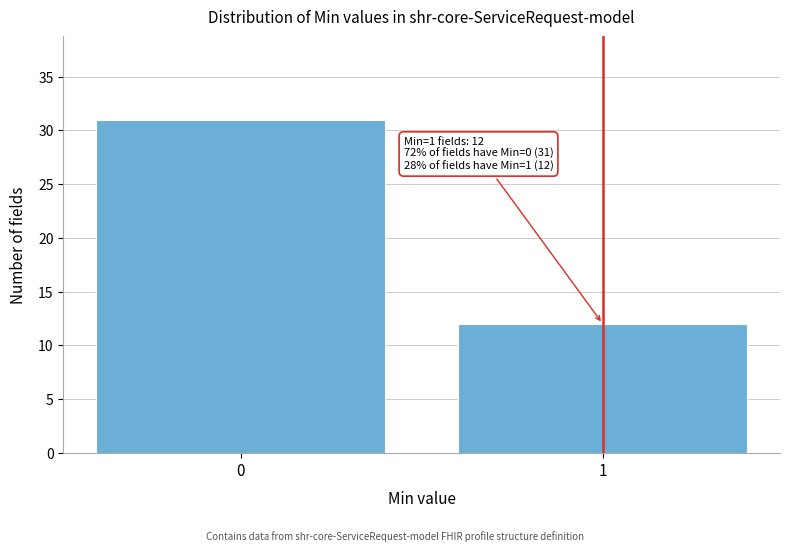

Reading left to right, transcribe all the data shown in this chart.

0=31	1=12